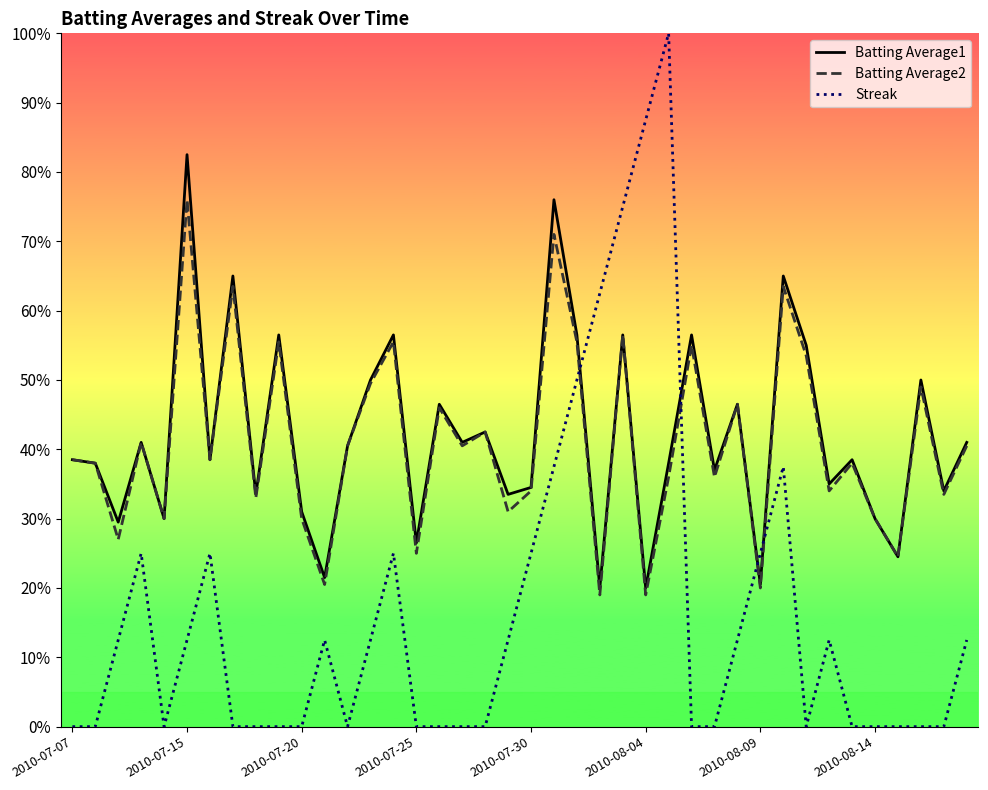

Does the chart display data point markers on the line(s)?

No